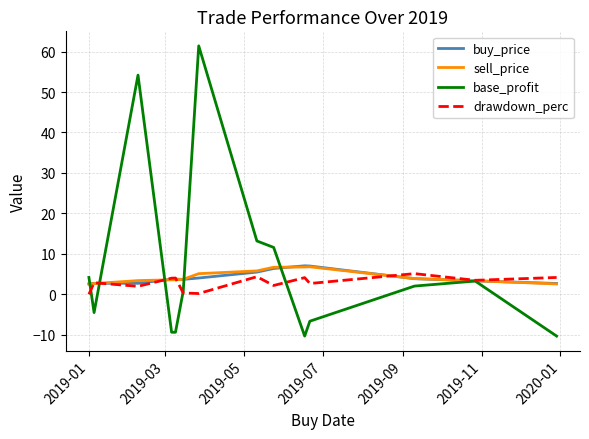

What is the smallest value displayed?

-10.3